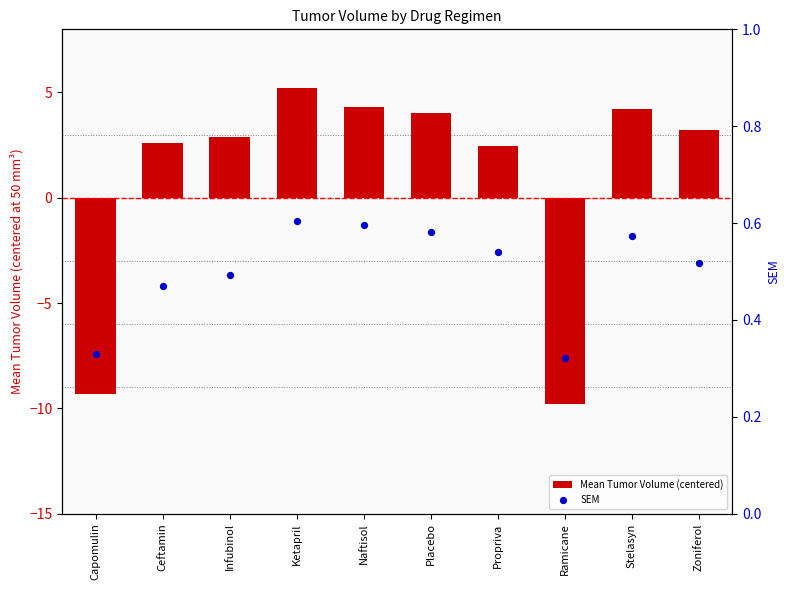

Is the value of SEM at Naftisol greater than the value of Mean Tumor Volume (centered) at Placebo?

No